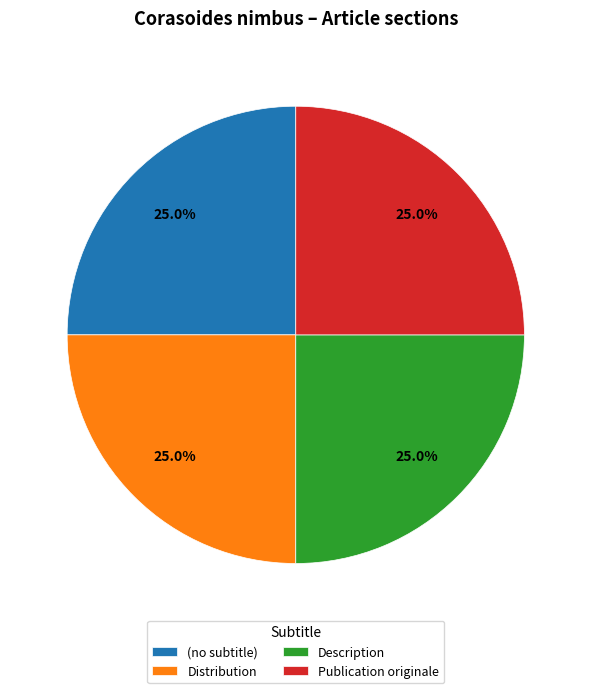

Does Publication originale account for over 50% of the chart?

No